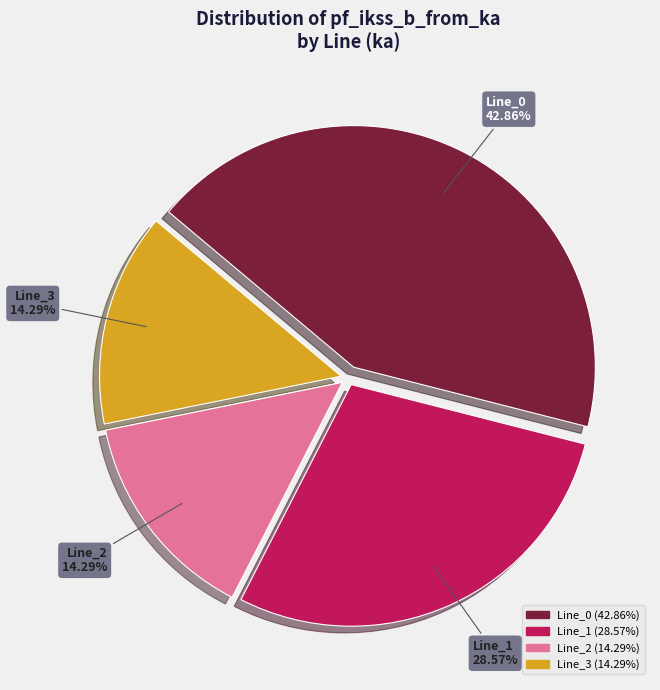

To the nearest percent, what is the difference between the Line_0 and Line_2 slice percentages?

29%